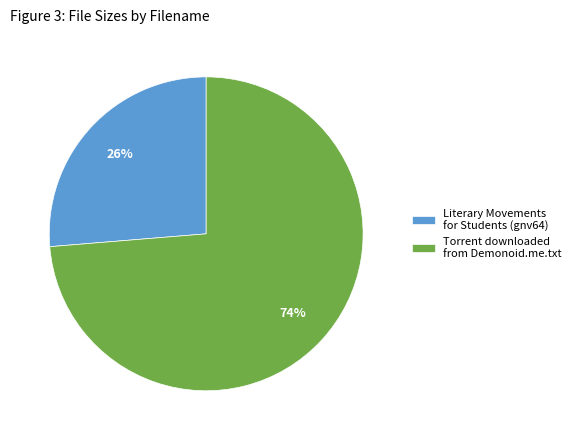

Does Torrent downloaded from Demonoid.me.txt represent more than half of the total?

Yes